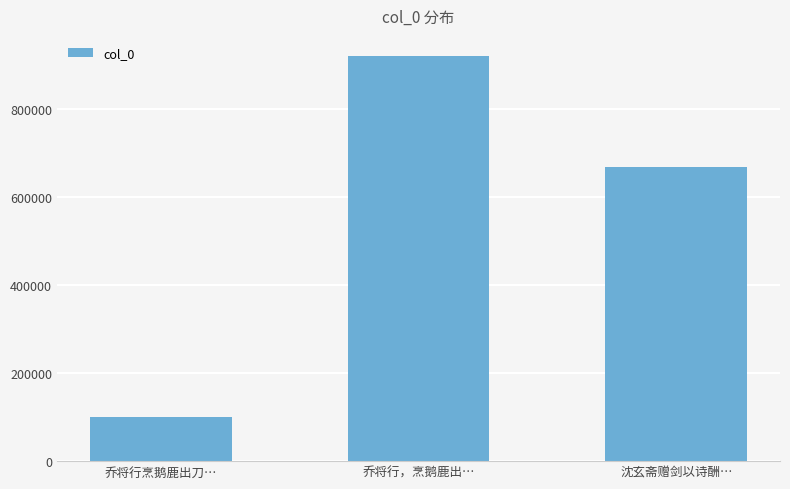

Reading left to right, list all the values displayed in this chart.

乔将行烹鹅鹿出刀…=99562	乔将行，烹鹅鹿出…=920820	沈玄斋赠剑以诗酬…=669326